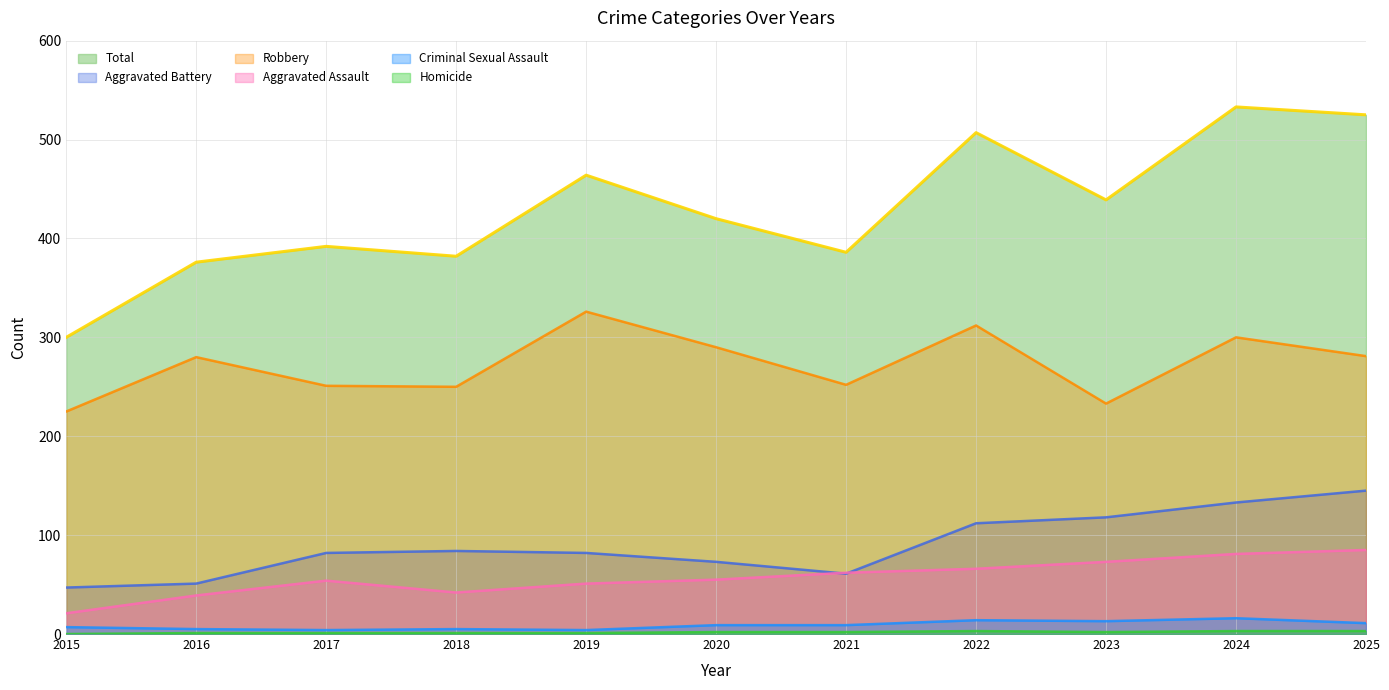

In Aggravated Assault, how many points are higher than both neighbors (excluding endpoints)?

1